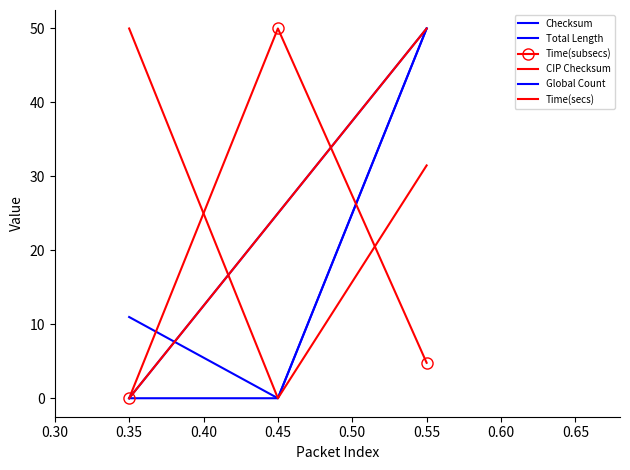

What are all the series names shown in the legend?

Checksum, Total Length, Time(subsecs), CIP Checksum, Global Count, Time(secs)